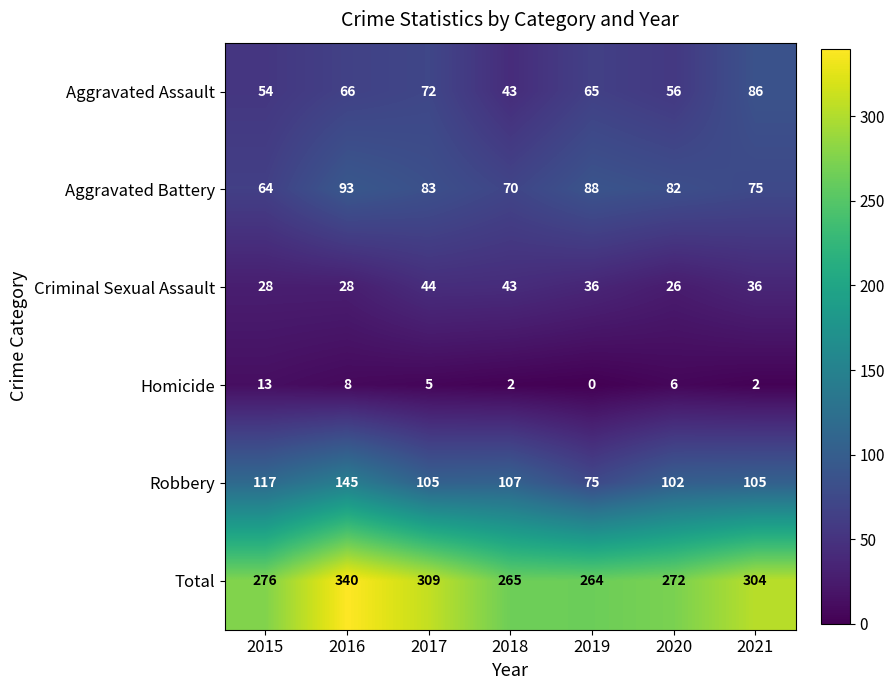

What is the spread (max minus min) of values at 2021?

302